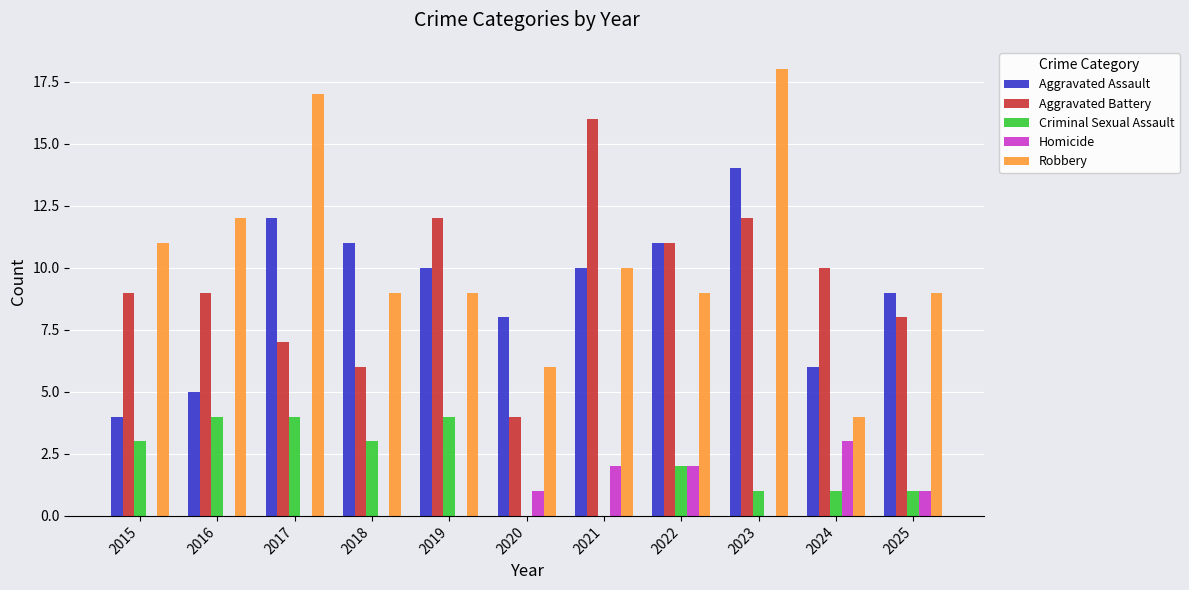

True or false: Homicide has a value of 2 at 2024.

False